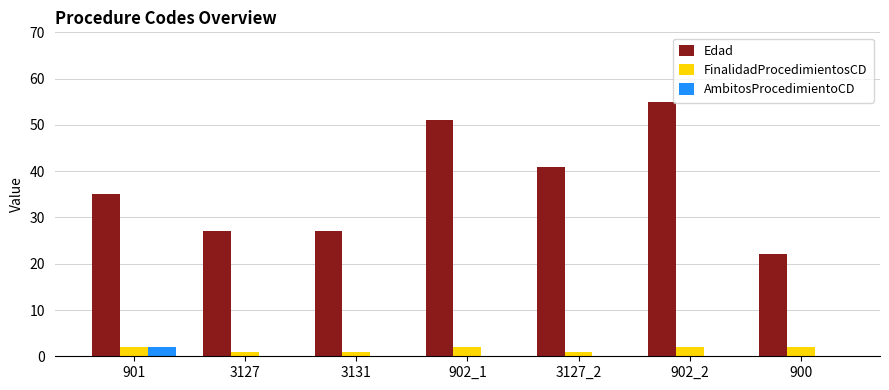

How many data points does each series have?

7